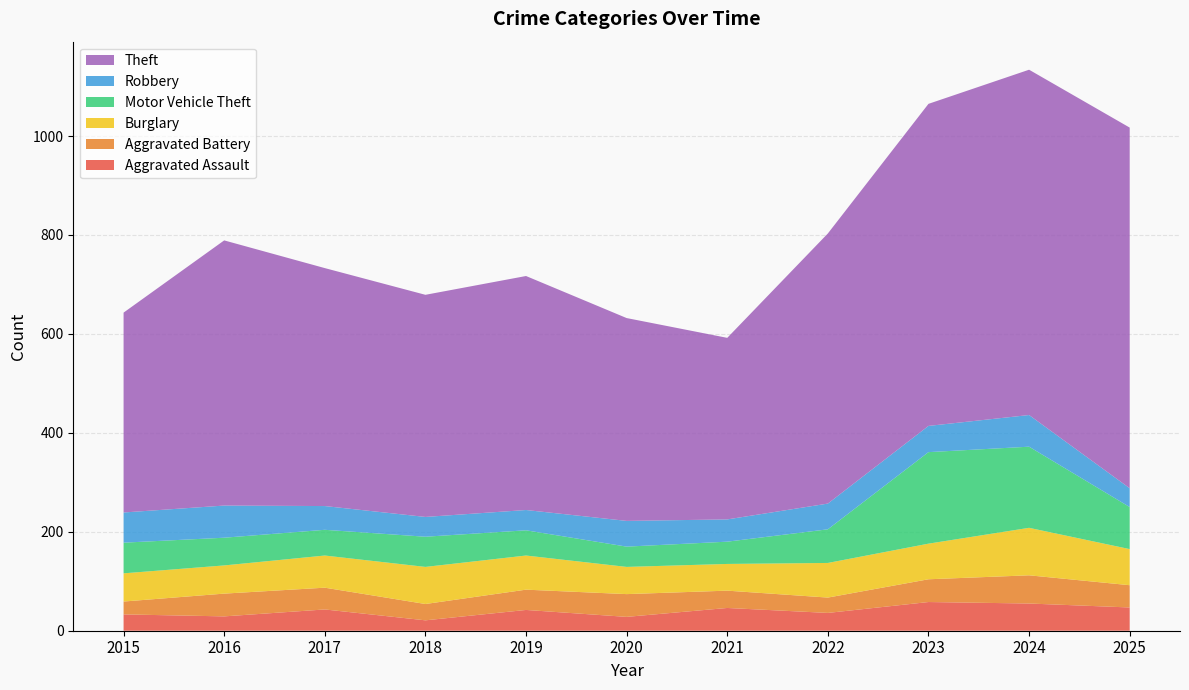

Reading left to right, transcribe all the data shown in this chart.

Aggravated Assault: 2015=33	2016=29	2017=43	2018=21	2019=42	2020=28	2021=46	2022=36	2023=58	2024=55	2025=47
Aggravated Battery: 2015=26	2016=46	2017=44	2018=33	2019=41	2020=46	2021=35	2022=31	2023=46	2024=57	2025=45
Burglary: 2015=57	2016=57	2017=65	2018=75	2019=69	2020=55	2021=54	2022=70	2023=72	2024=96	2025=73
Motor Vehicle Theft: 2015=62	2016=56	2017=52	2018=61	2019=51	2020=41	2021=45	2022=68	2023=185	2024=164	2025=85
Robbery: 2015=61	2016=65	2017=48	2018=40	2019=41	2020=52	2021=45	2022=52	2023=53	2024=64	2025=38
Theft: 2015=404	2016=536	2017=481	2018=449	2019=473	2020=410	2021=367	2022=546	2023=651	2024=698	2025=729